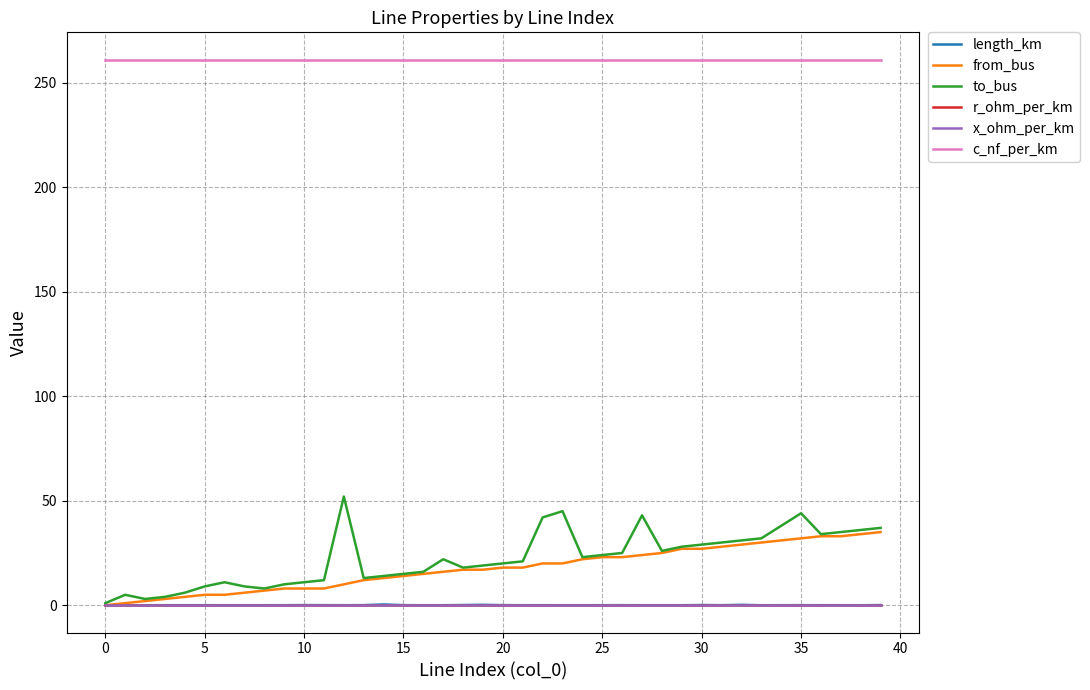

What is the maximum value for c_nf_per_km?

261.0